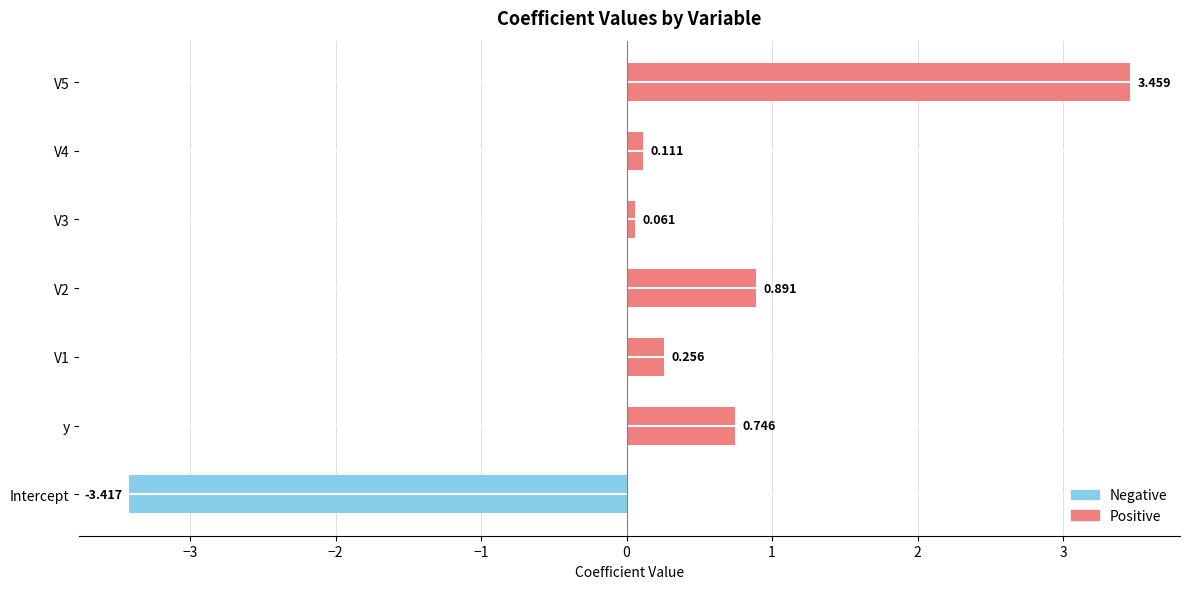

At which label is the value closest to 0?

V3